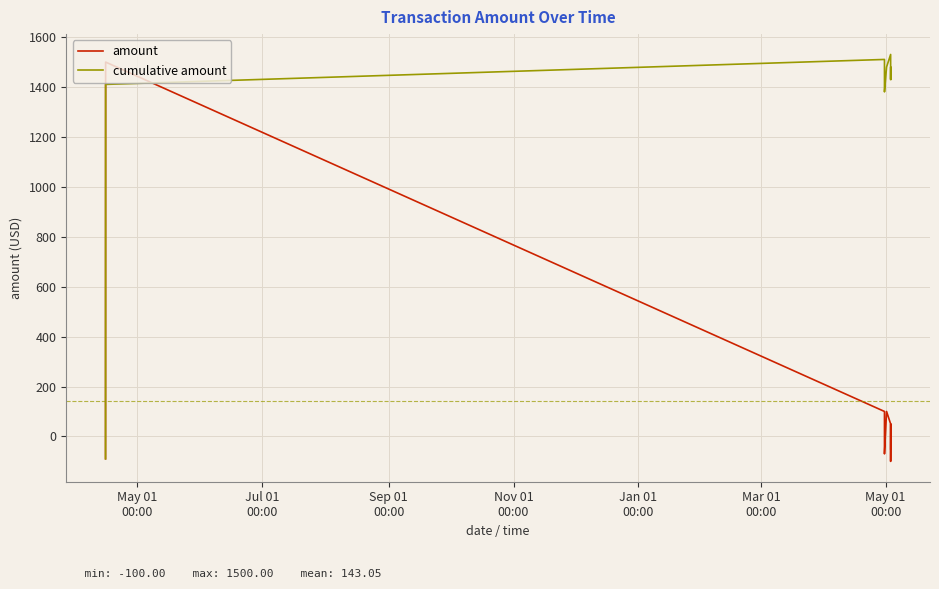

What is the difference between the second highest and minimum values in the cumulative amount series?

1600.0